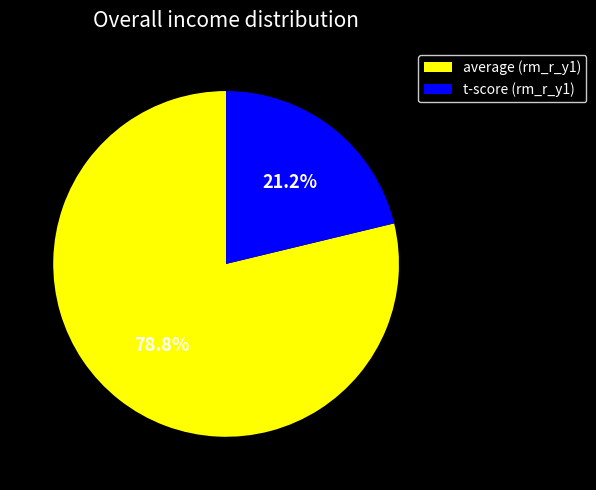

Does t-score (rm_r_y1) represent more than half of the total?

No